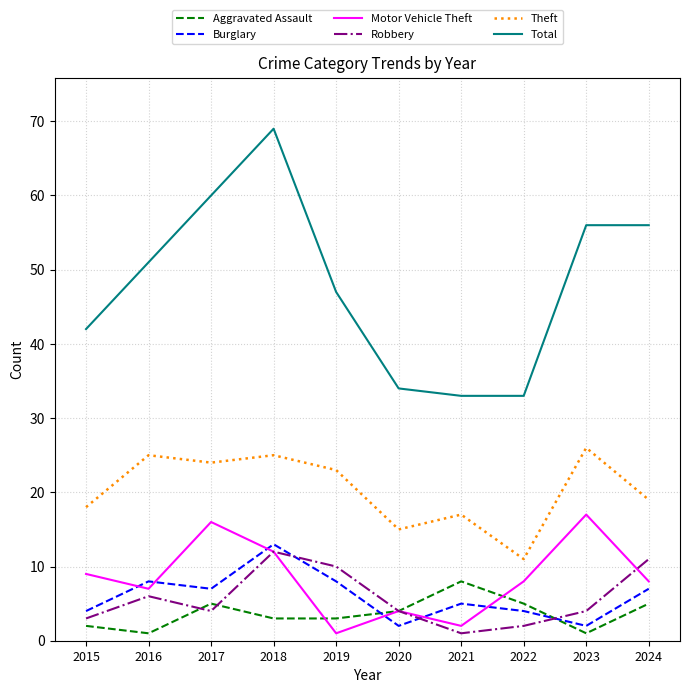

The Aggravated Assault series shows 5 at 2021. True or false?

False